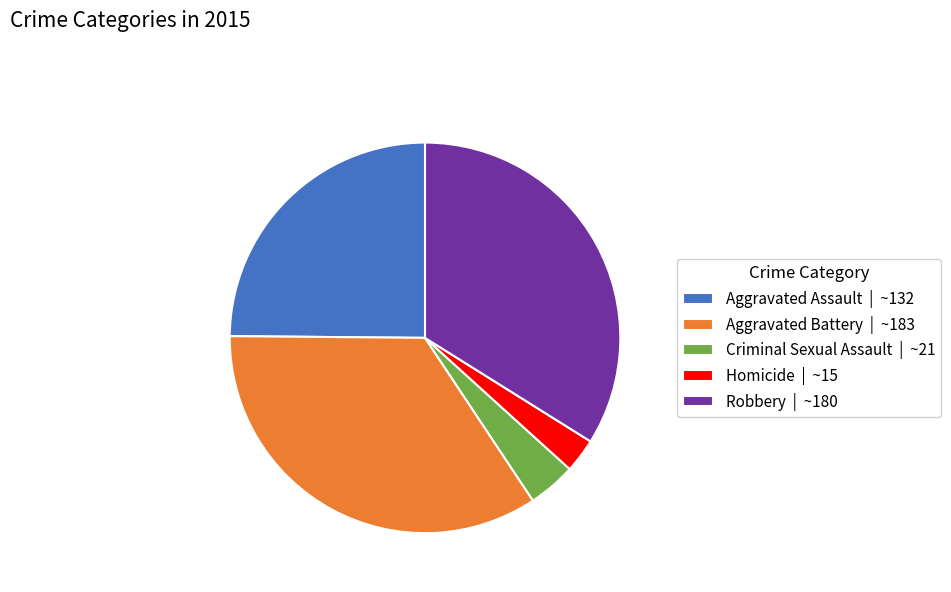

Which category has the biggest portion of the pie?

Aggravated Battery